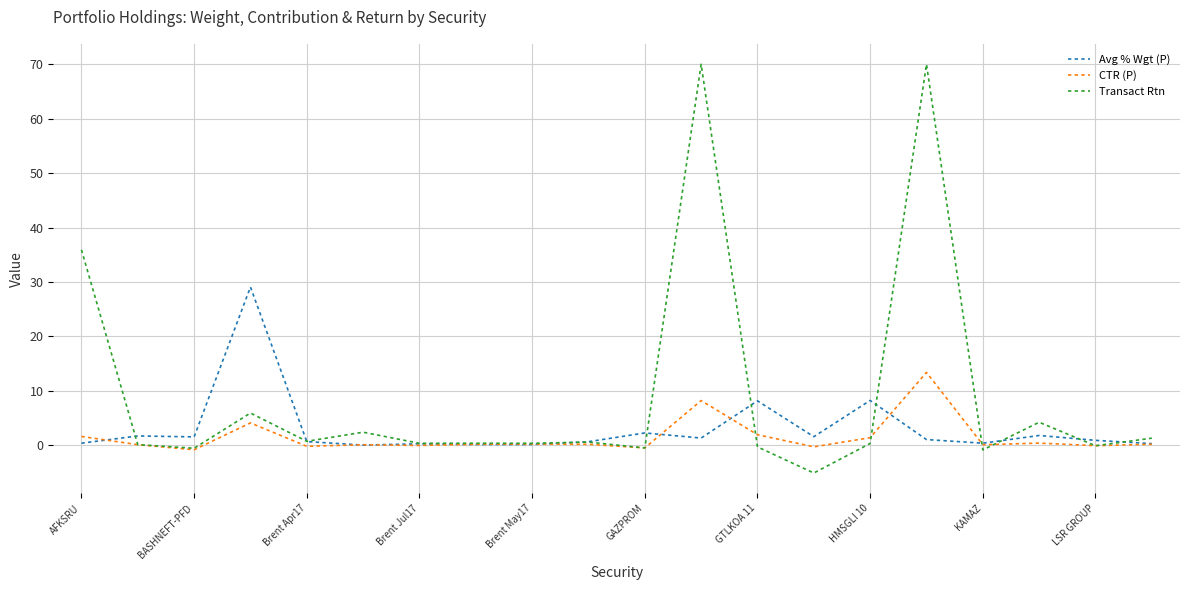

Which series has the largest total across all categories?

Transact Rtn